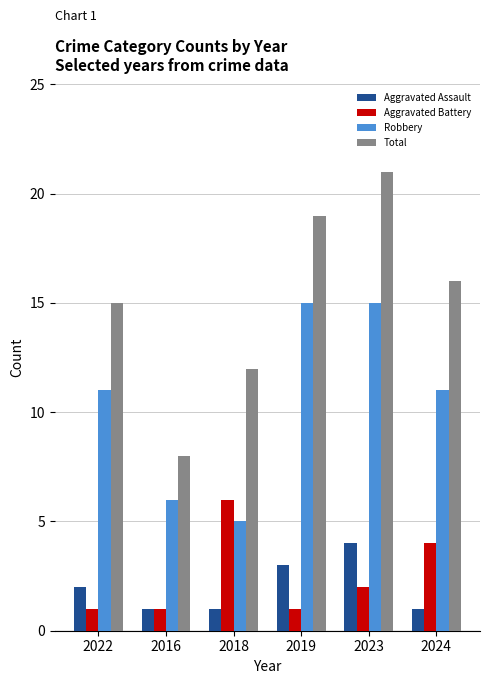

How many series are shown in this chart?

4